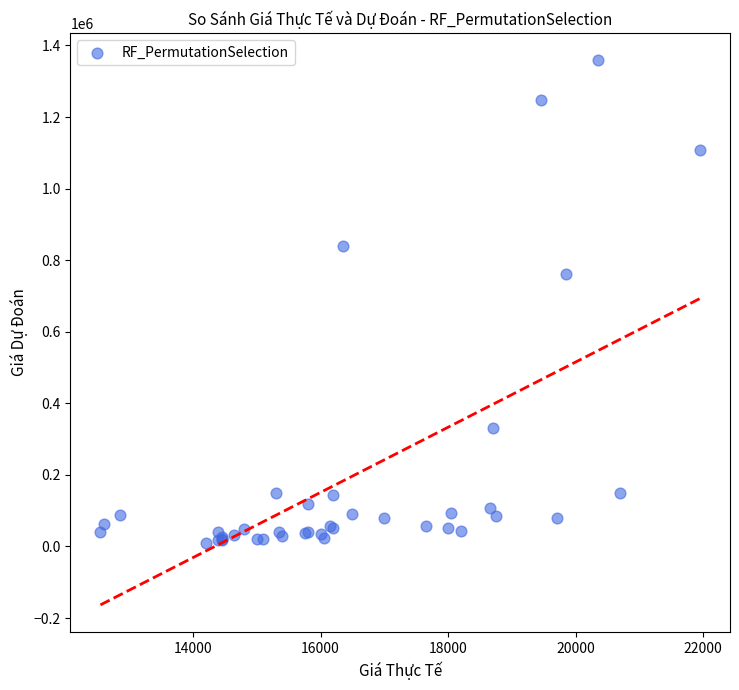

What Y value in the scatter plot is closest to 683916?

760763